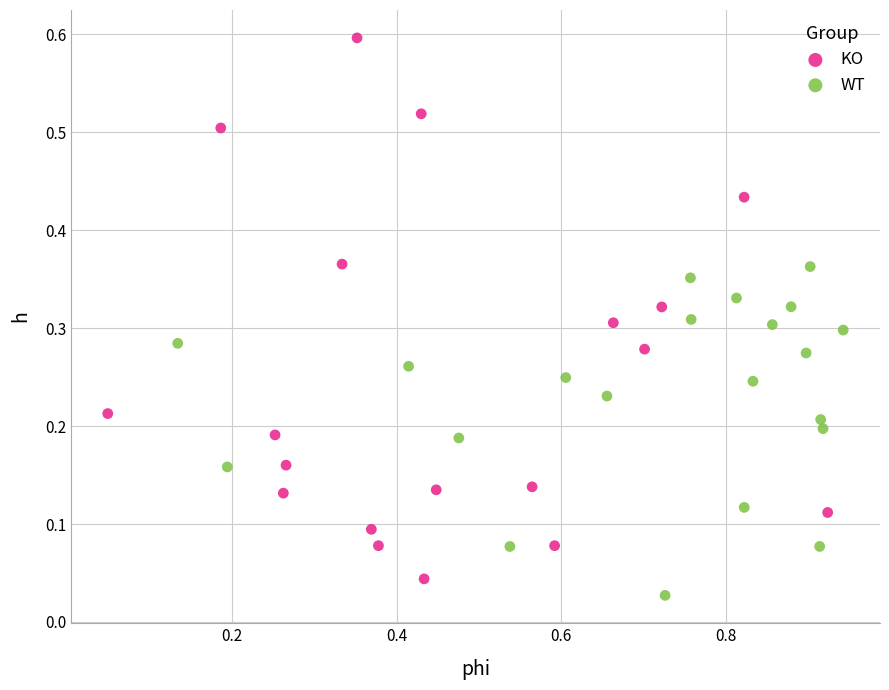

Which series reaches the maximum Y coordinate?

KO